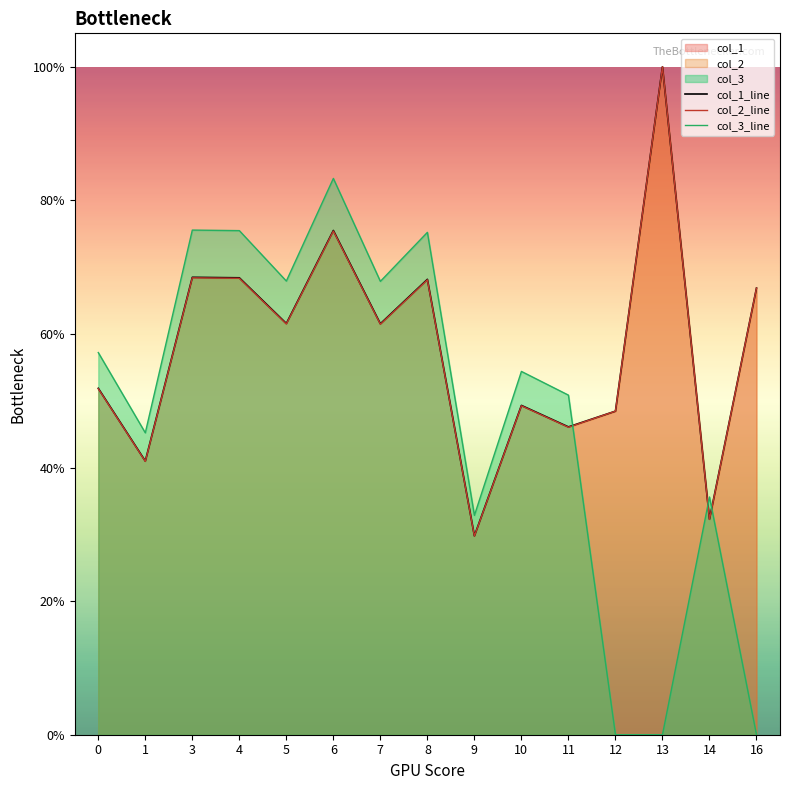

At which category does col_2 reach its first local valley?

1